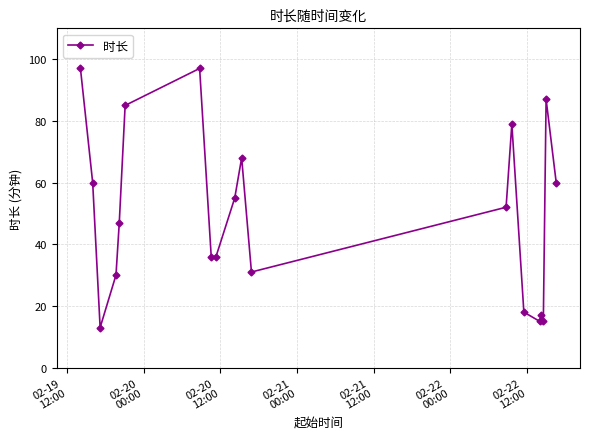

Reading left to right, list all the values displayed in this chart.

97	60	13	30	47	85	97	36	36	55	68	31	52	79	18	15	17	15	87	60